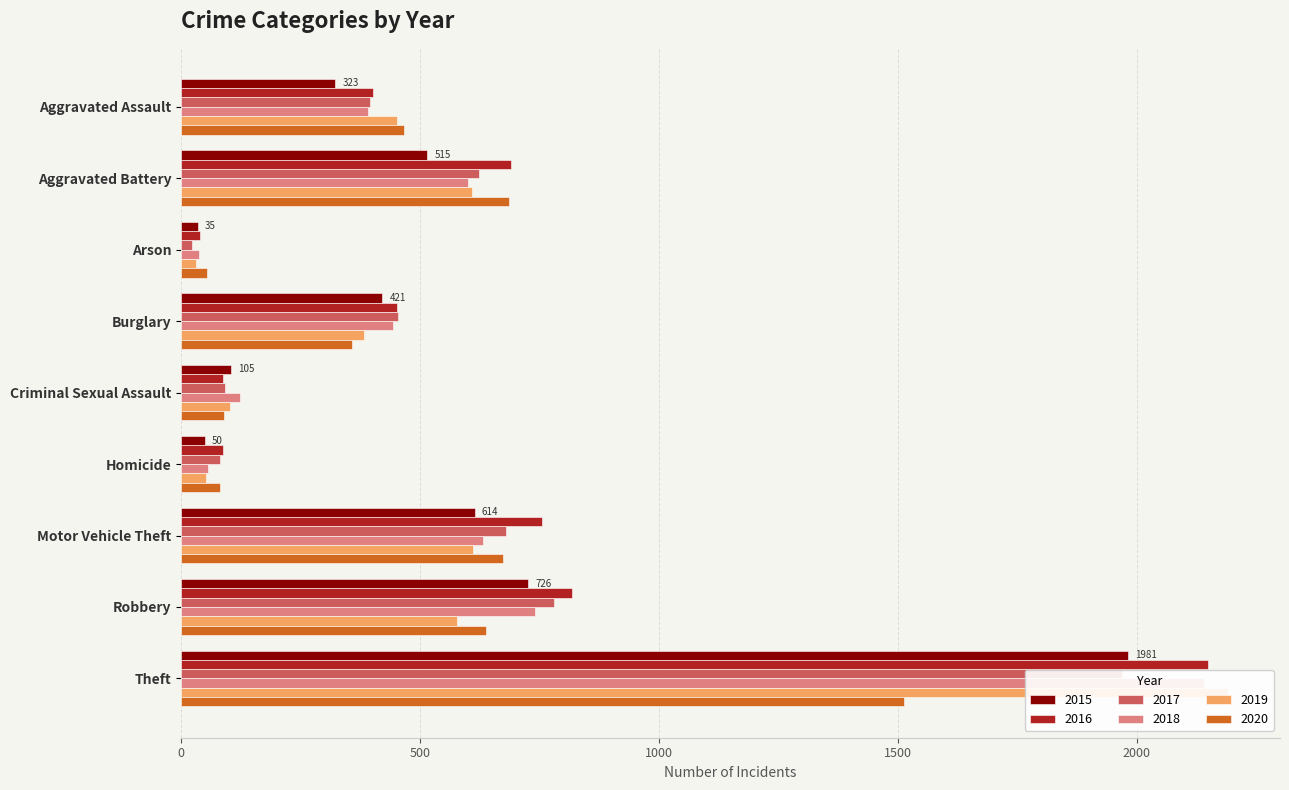

Is the value of 2020 at Criminal Sexual Assault greater than the value of 2016 at Robbery?

No